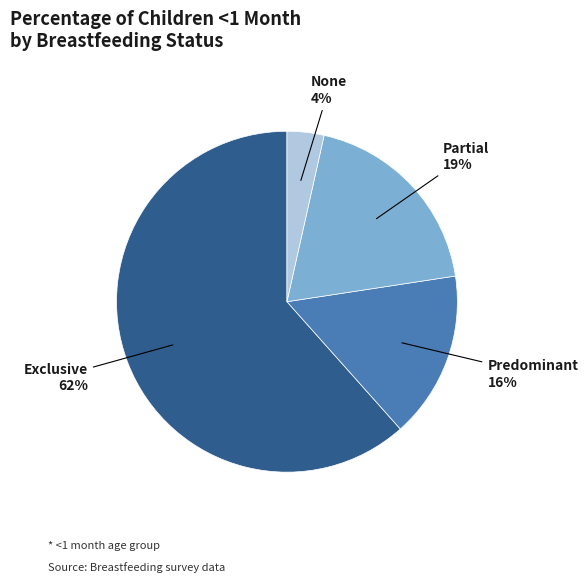

Does any single category account for the majority?

Yes